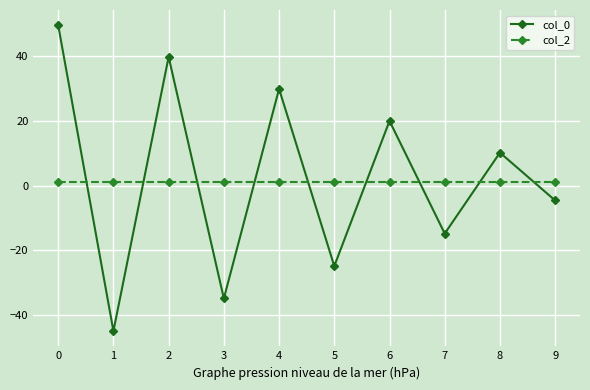

How many values in the col_0 series exceed 10?

5